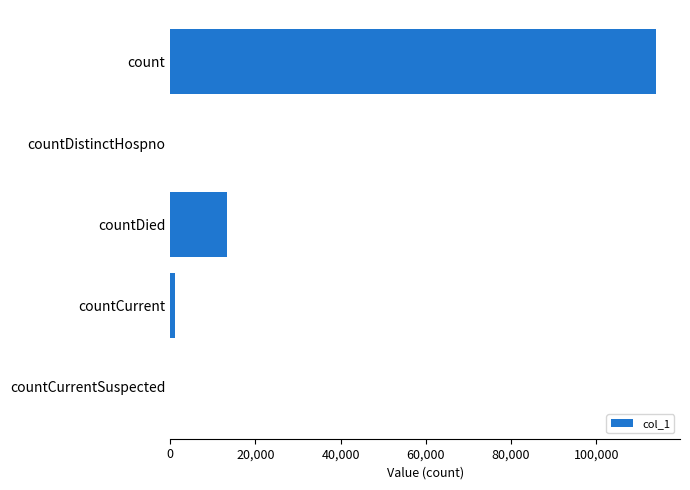

Count the number of categories in the chart.

5